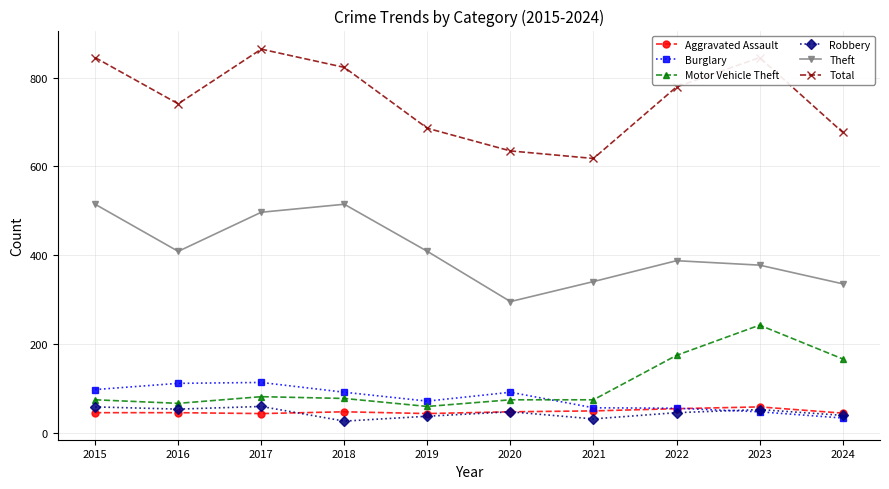

Count the number of categories in the chart.

10